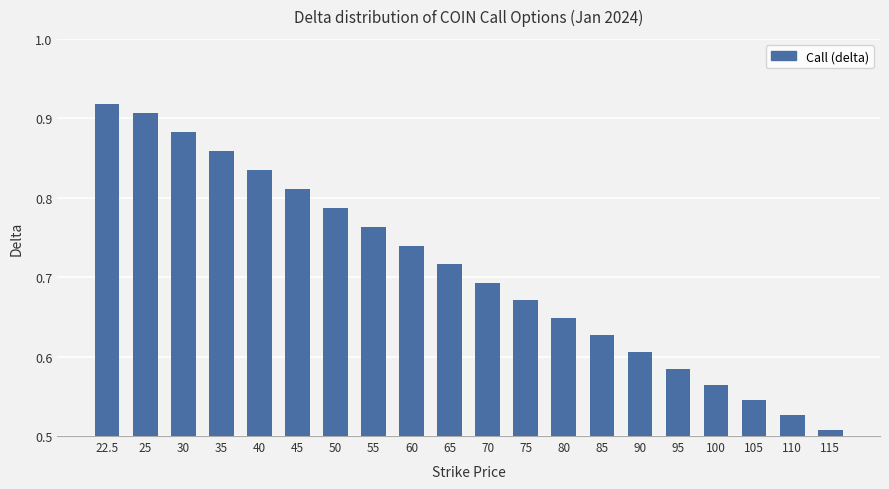

Where is the data nearest to the value 0?

115